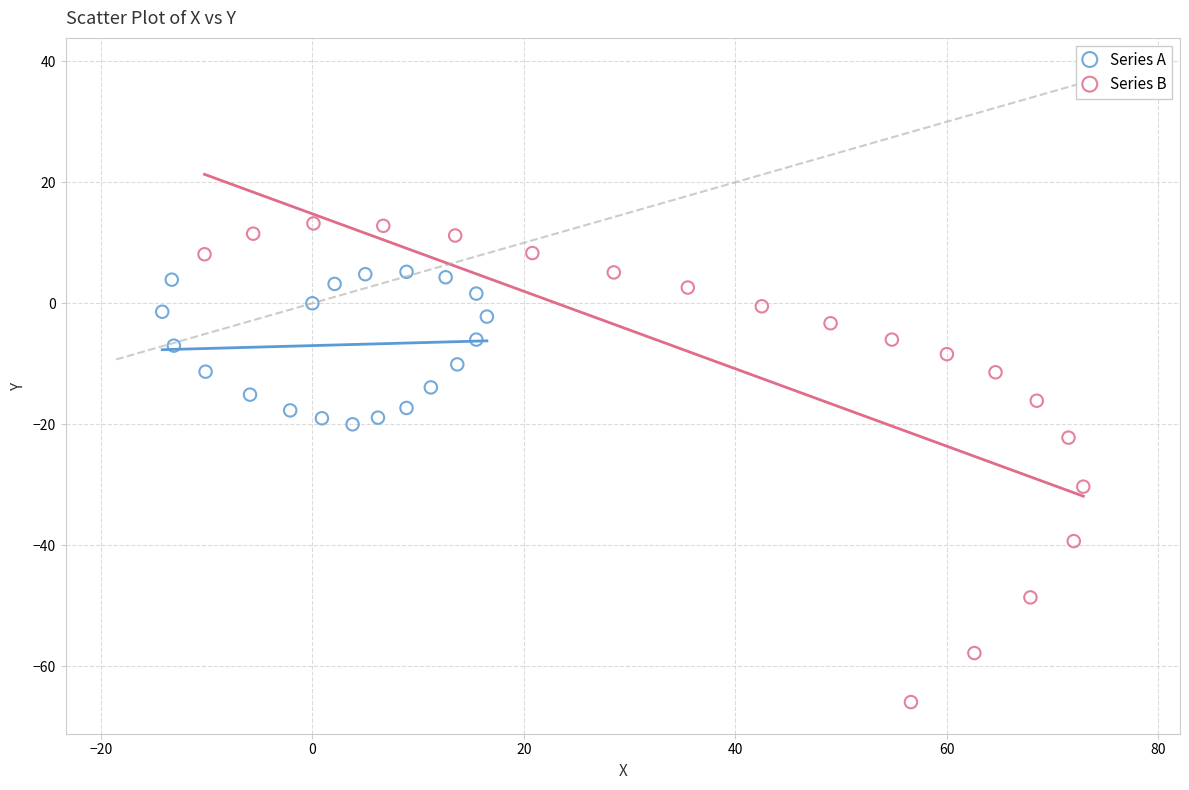

Which series contains the lowest Y value?

Series B